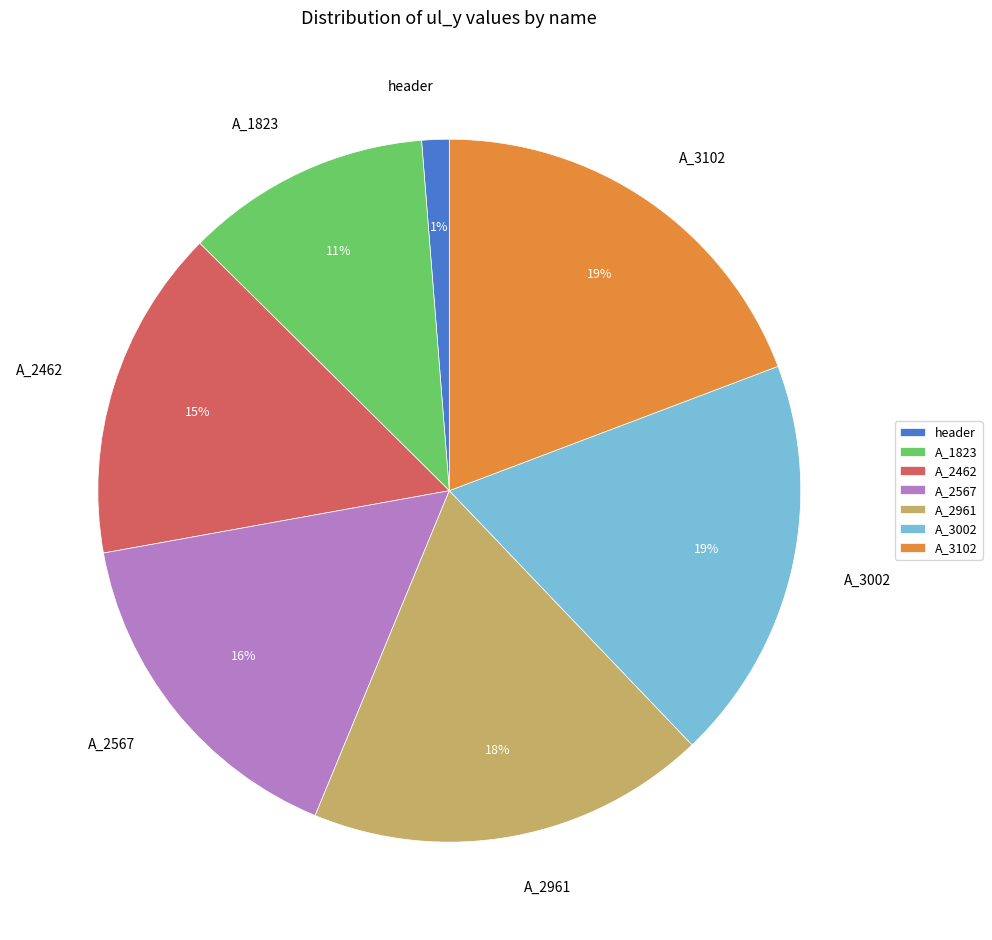

Does header represent more than half of the total?

No